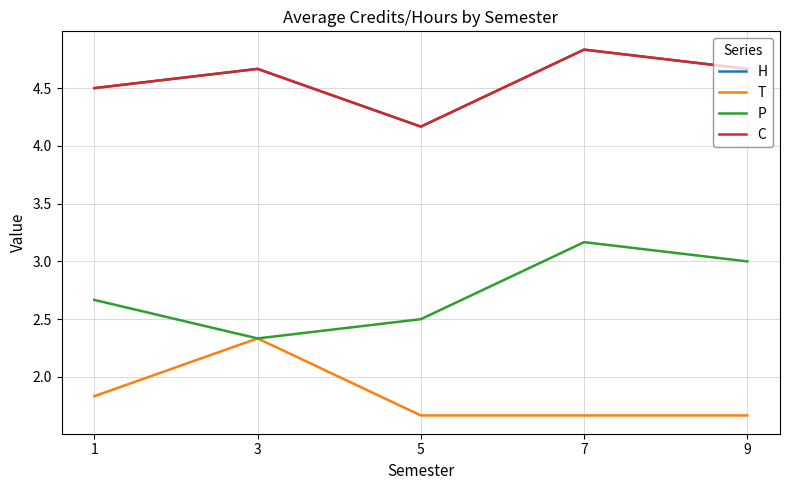

Does the chart have visible grid lines?

Yes